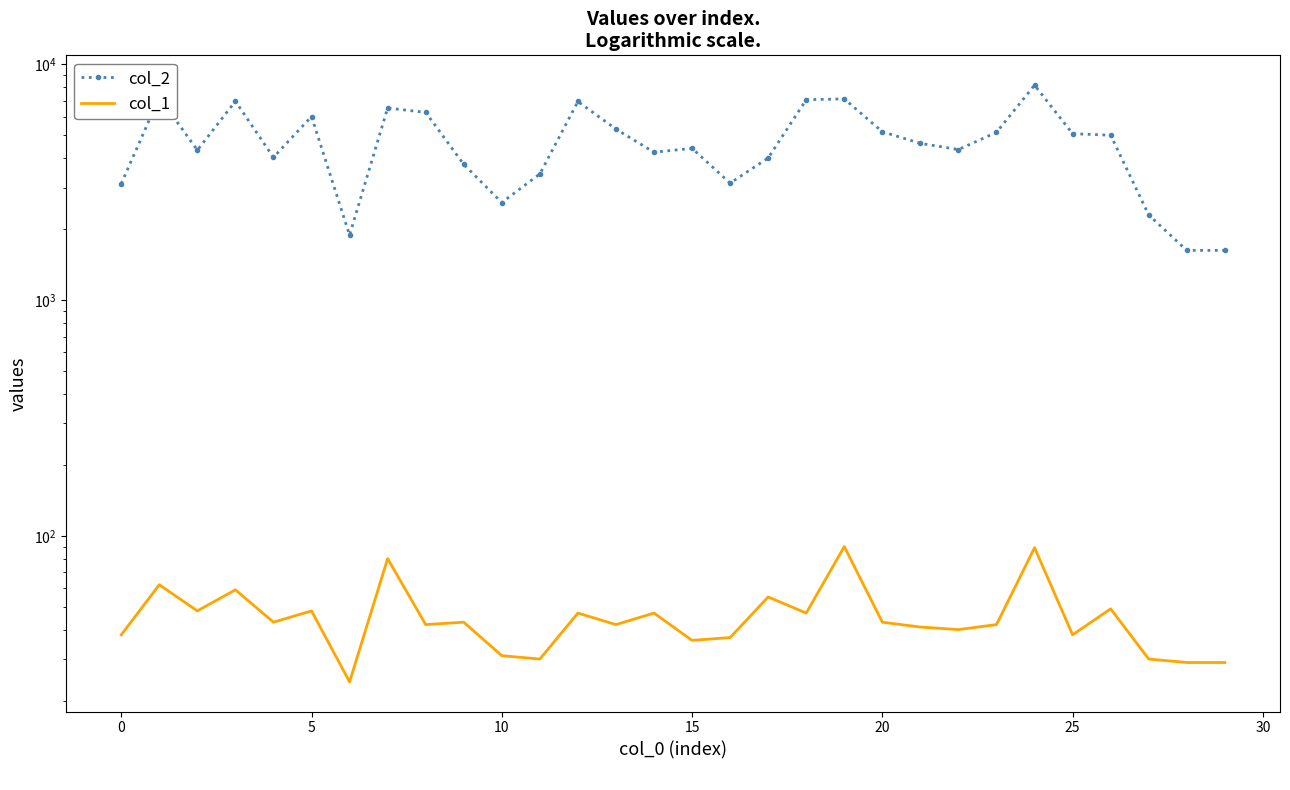

What is the difference between the col_2 values at 22 and 24?

3805